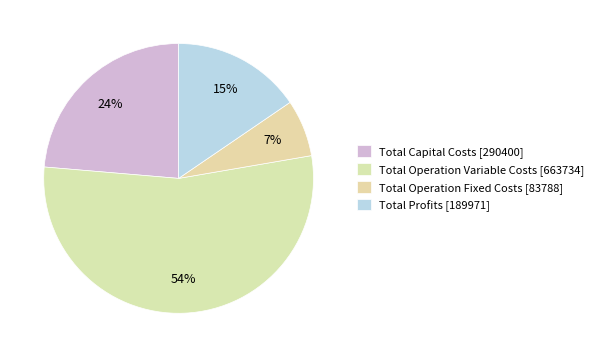

What is the smallest slice in the pie chart?

Total Operation Fixed Costs